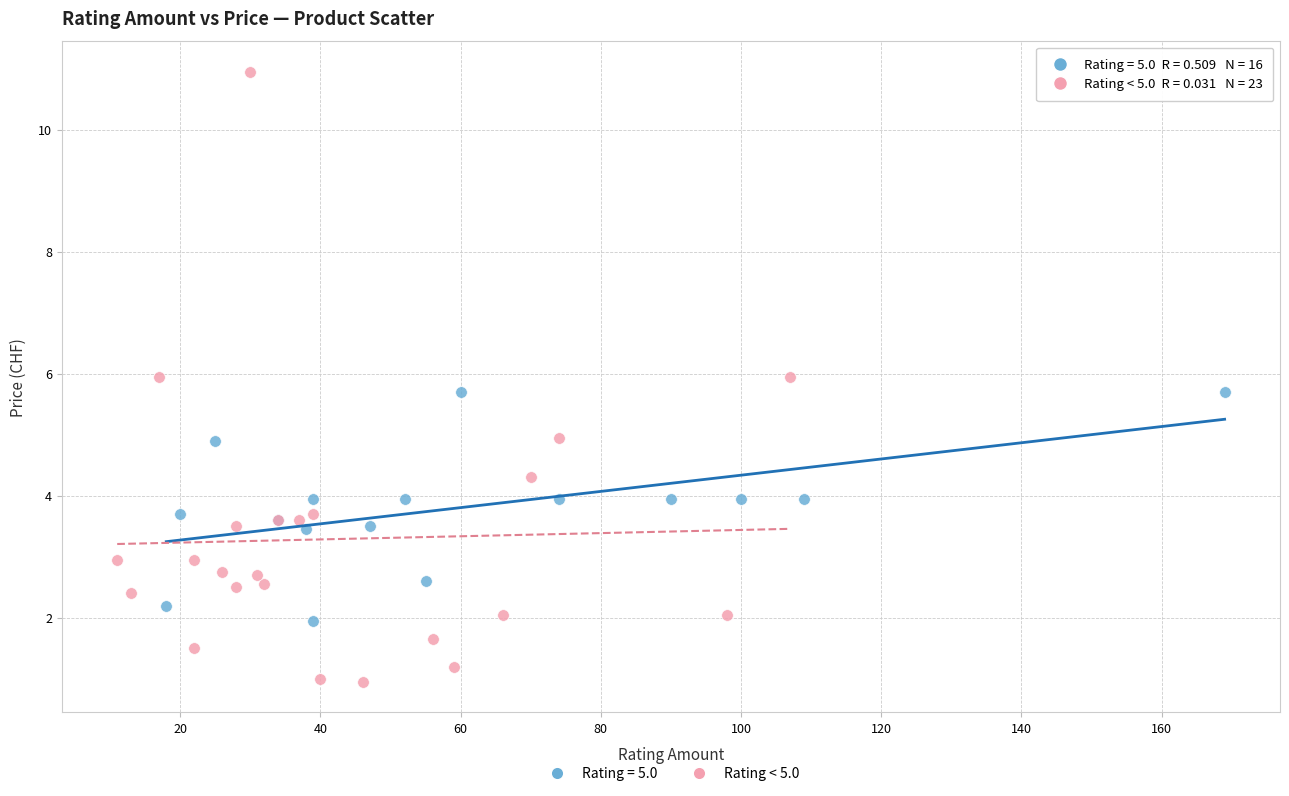

Which series contains the highest Y value?

Rating < 5.0